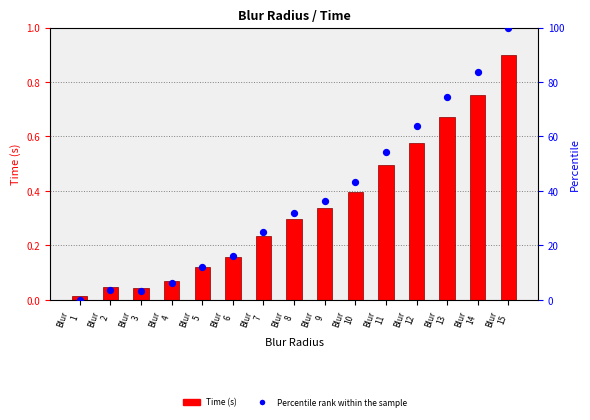

What are all the series names shown in the legend?

Time (s), Percentile rank within the sample